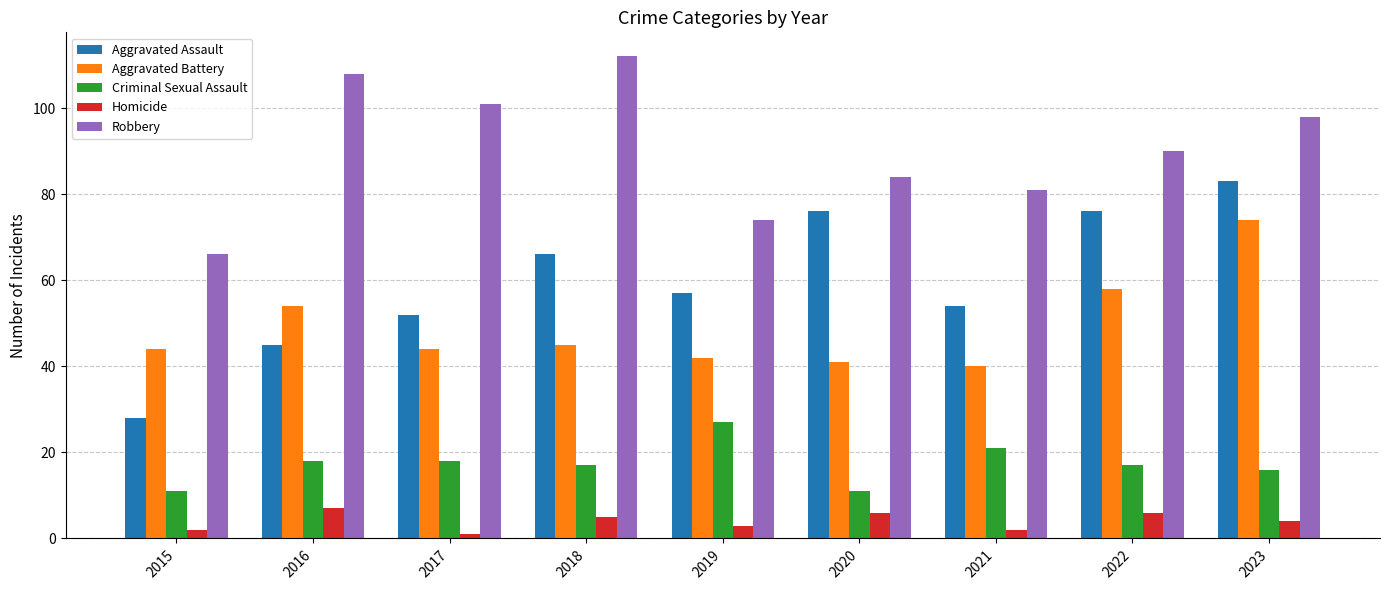

What are all the series names shown in the legend?

Aggravated Assault, Aggravated Battery, Criminal Sexual Assault, Homicide, Robbery